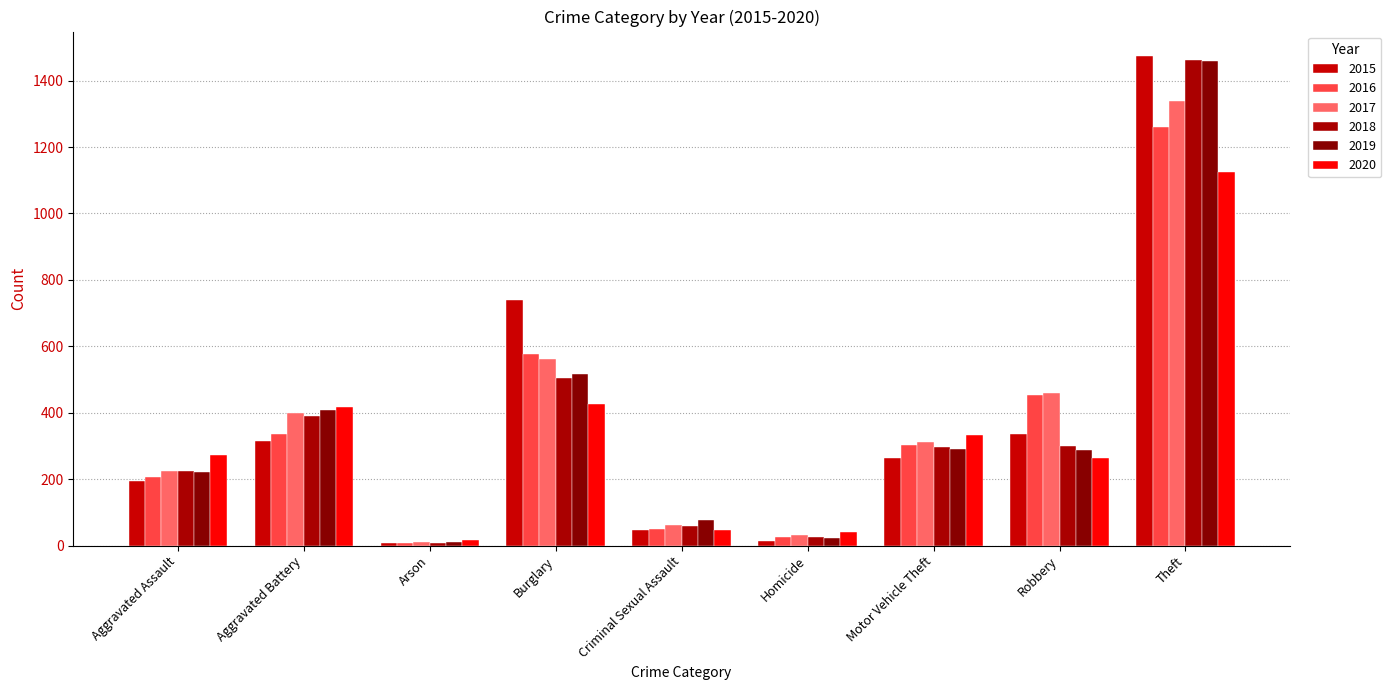

Reading left to right, what are all the values shown in this chart?

2015: 194	316	9	738	46	15	263	337	1474
2016: 206	336	7	576	50	26	304	454	1259
2017: 224	400	10	562	61	33	312	460	1339
2018: 225	389	7	506	60	25	298	301	1461
2019: 223	407	12	517	77	22	290	287	1459
2020: 273	416	17	425	48	41	333	263	1125